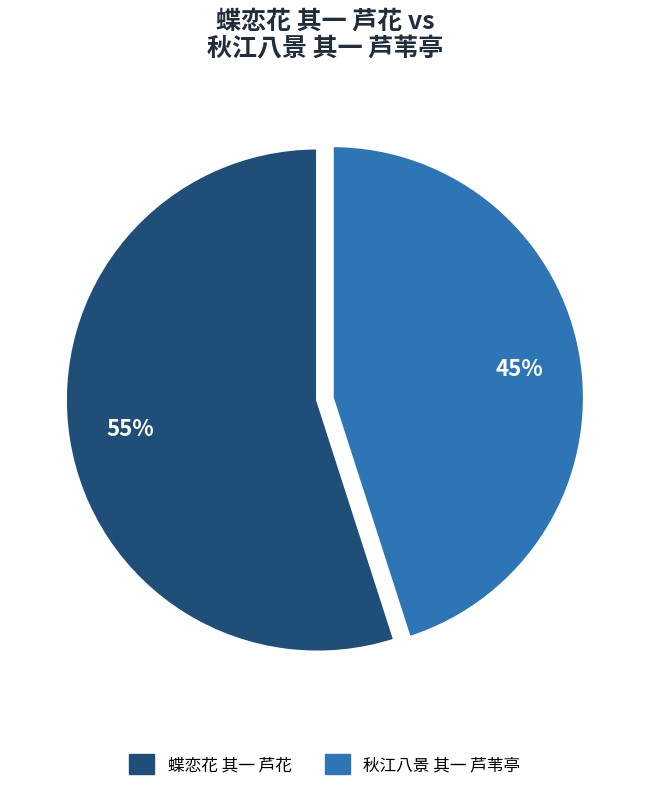

Approximately how many times larger is the value at 蝶恋花 其一 芦花 compared to 秋江八景 其一 芦苇亭?

1.2